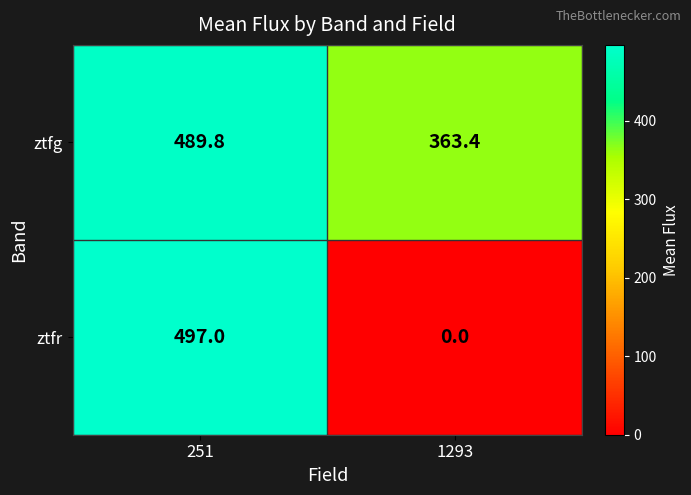

How many values in the ztfg series are below 489?

1